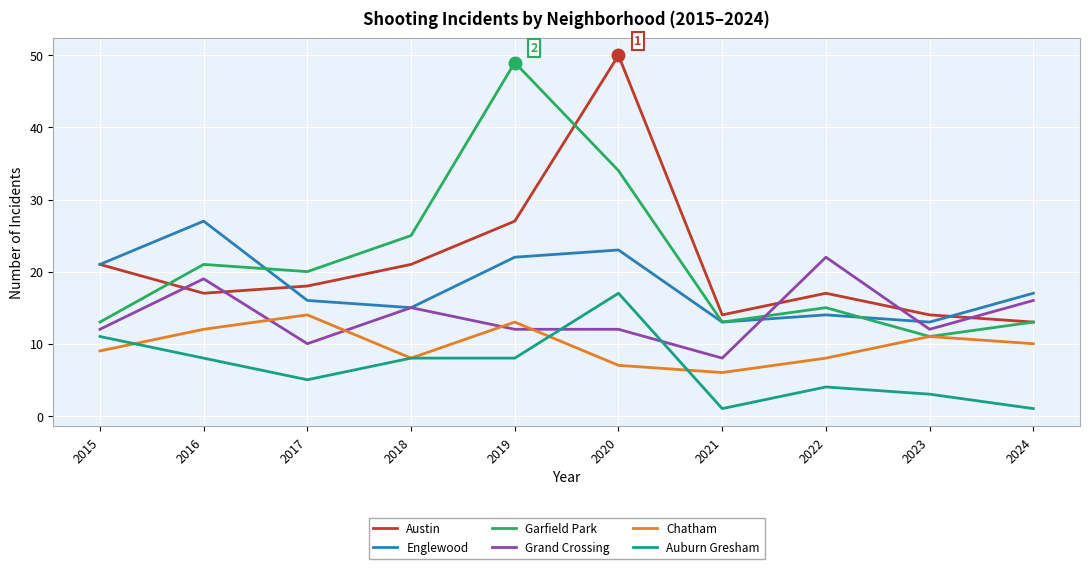

The value of Garfield Park at 2016 is 37. True or false?

False